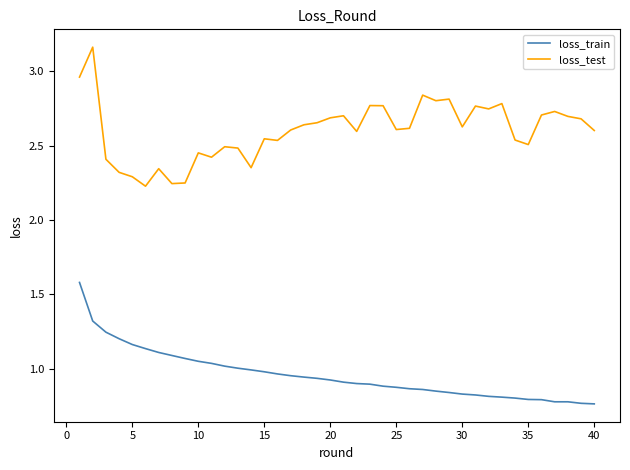

True or false: loss_test and loss_train intersect in this chart.

False